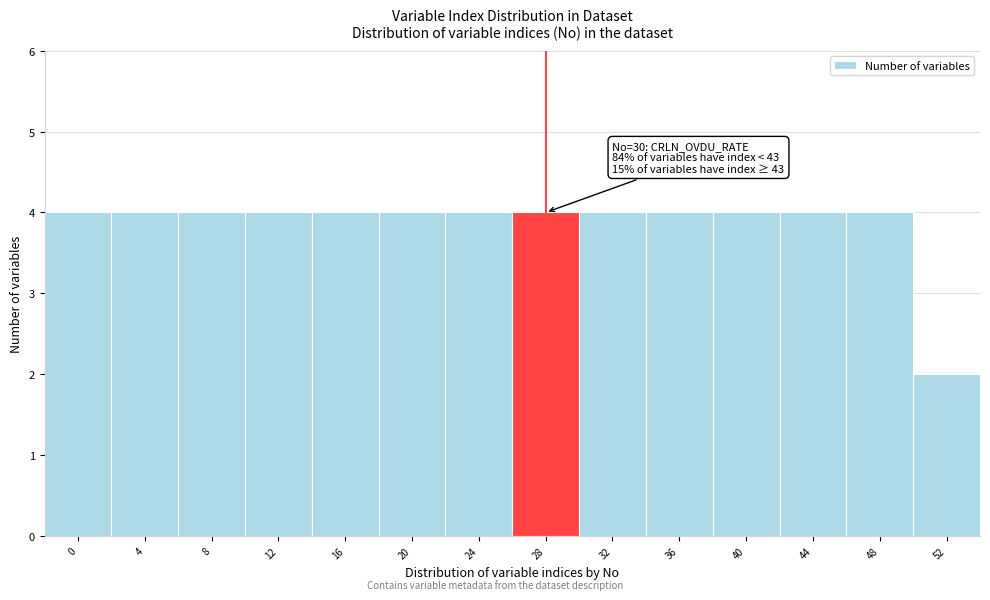

Reading right to left, what are all the values shown in this chart?

2	4	4	4	4	4	4	4	4	4	4	4	4	4